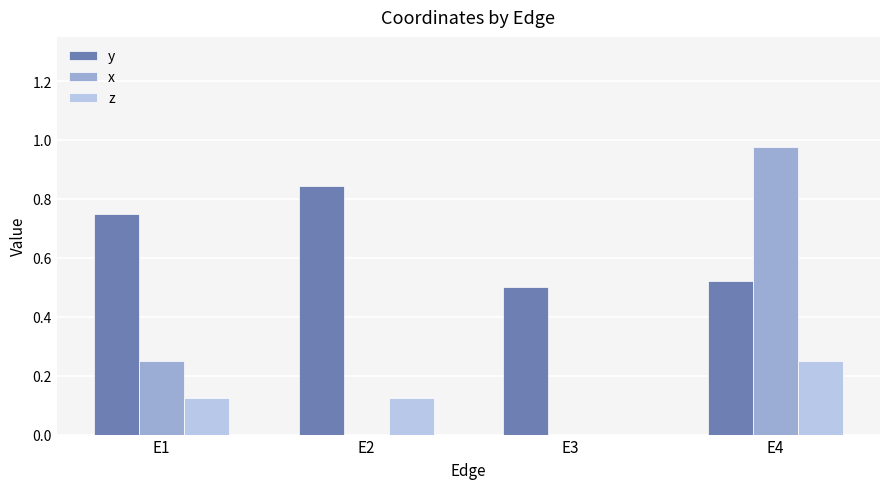

The y series shows 0.5 at E4. True or false?

True